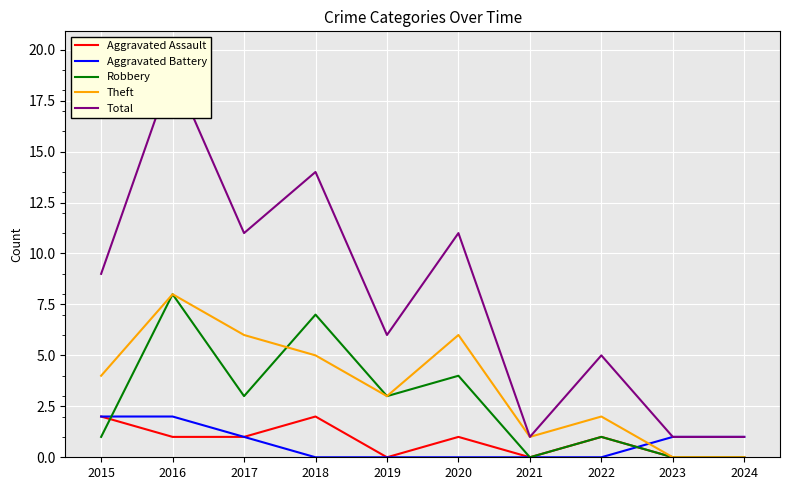

Which series changed the most between 2018 and 2022?

Total